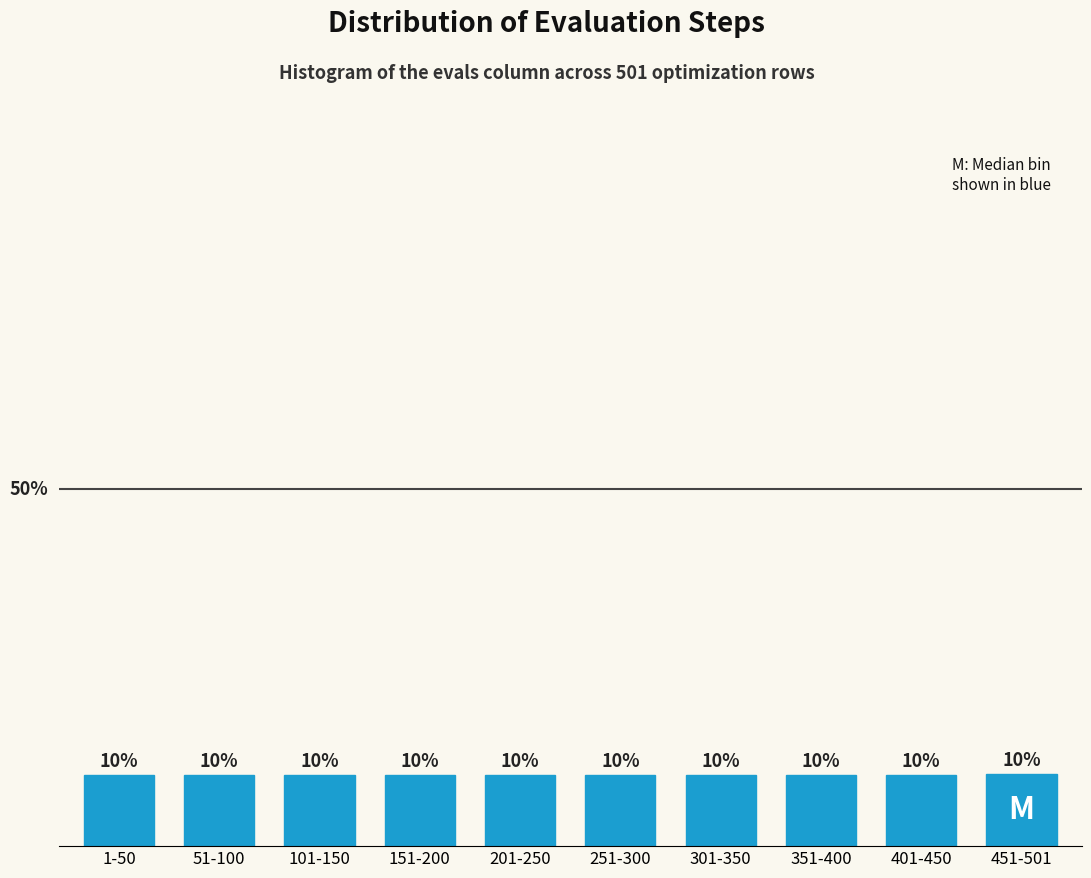

What is the label of the 7th bar from the right?

151-200